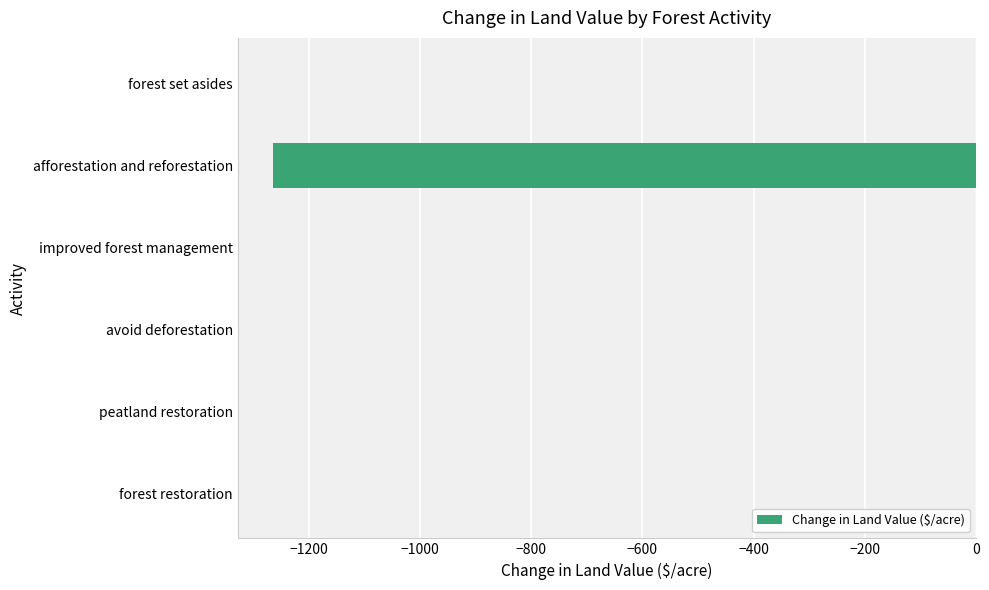

Are the bars horizontal?

Yes